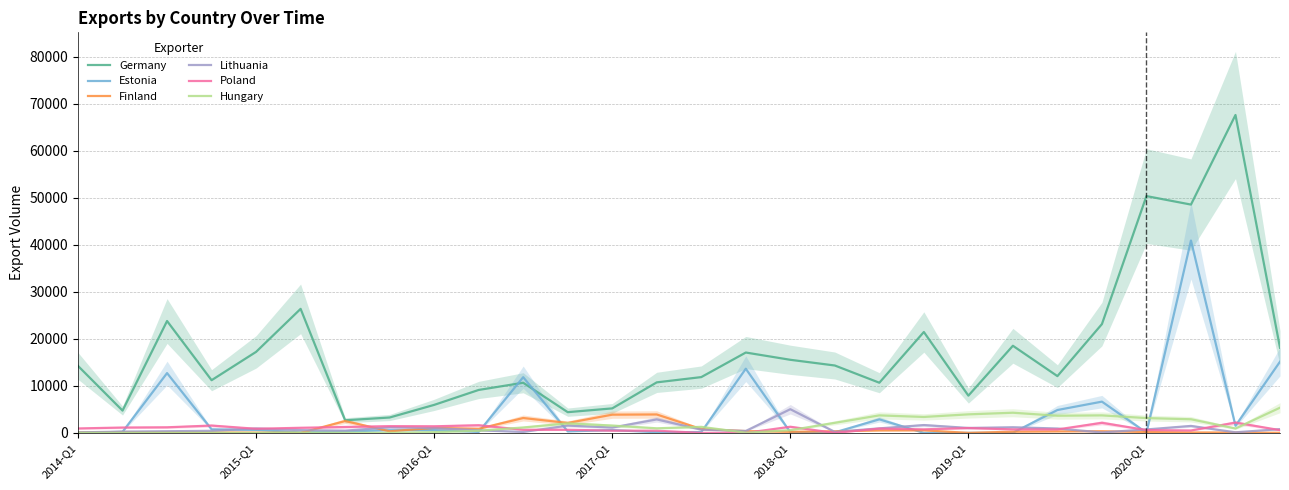

What is the maximum value for Estonia?

40903